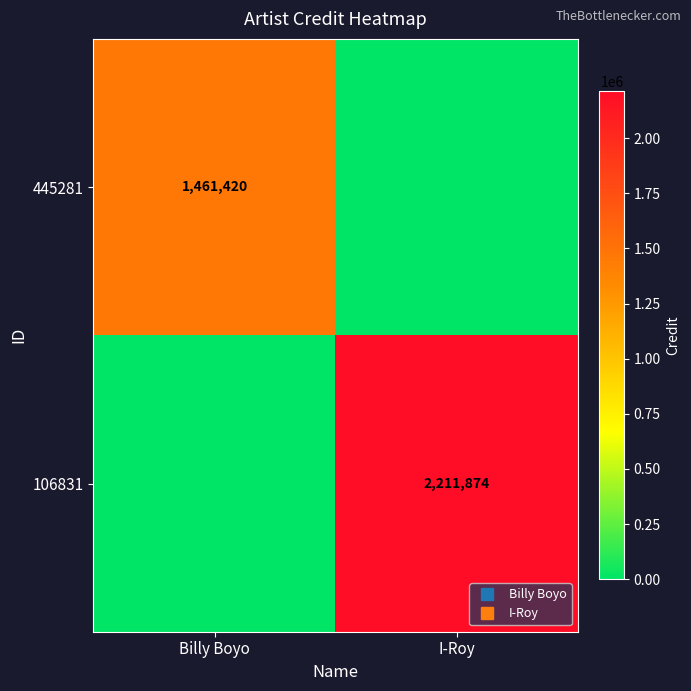

Which series has the largest total across all categories?

106831